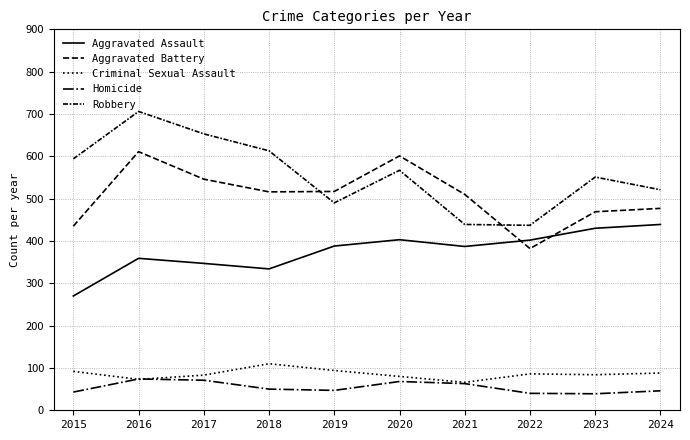

What is the approximate value of Robbery at 2023, to the nearest 5?

550